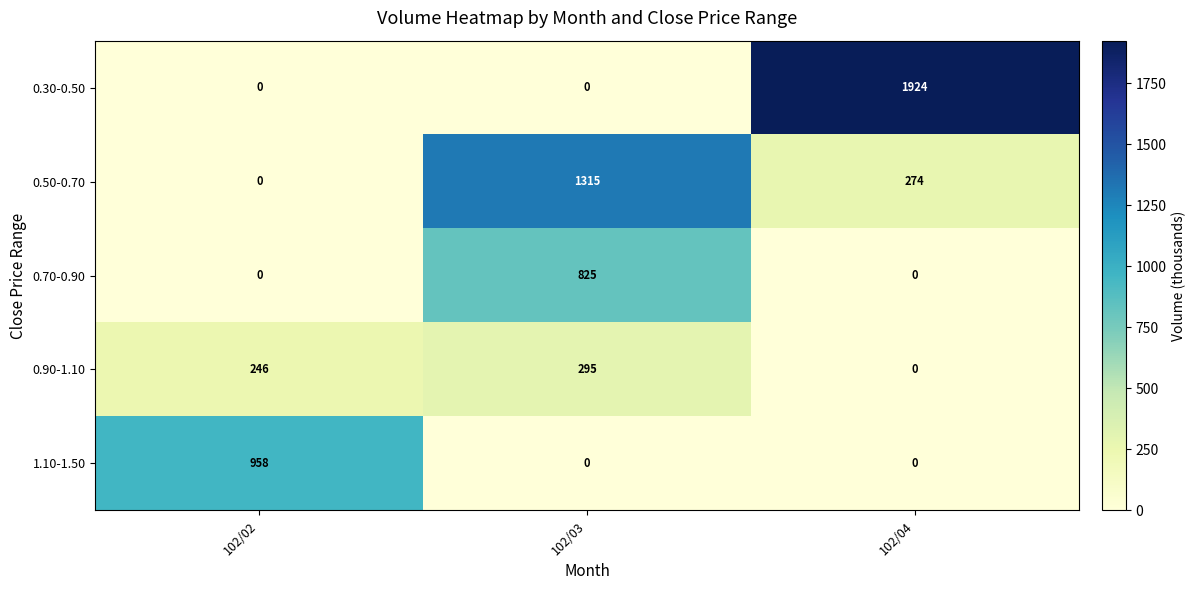

At which category does the chart reach its peak across all series?

102/04